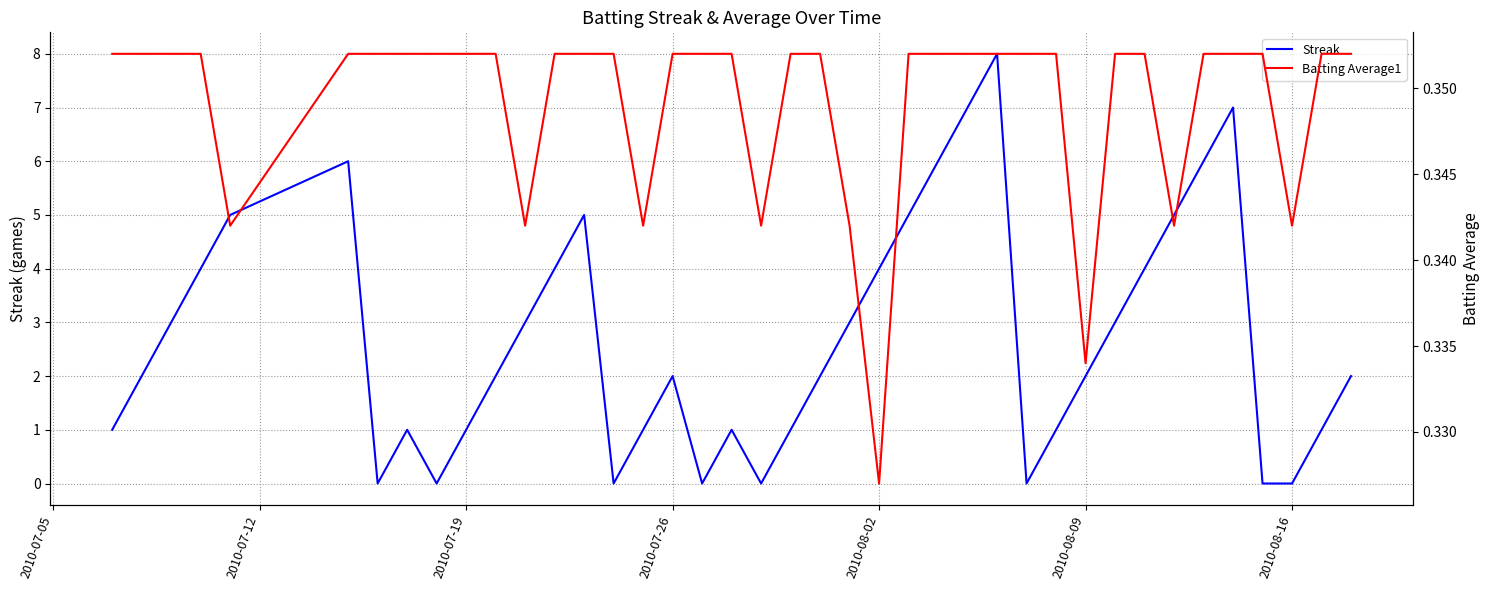

The value of Streak at 2010-08-02 is 4. True or false?

True